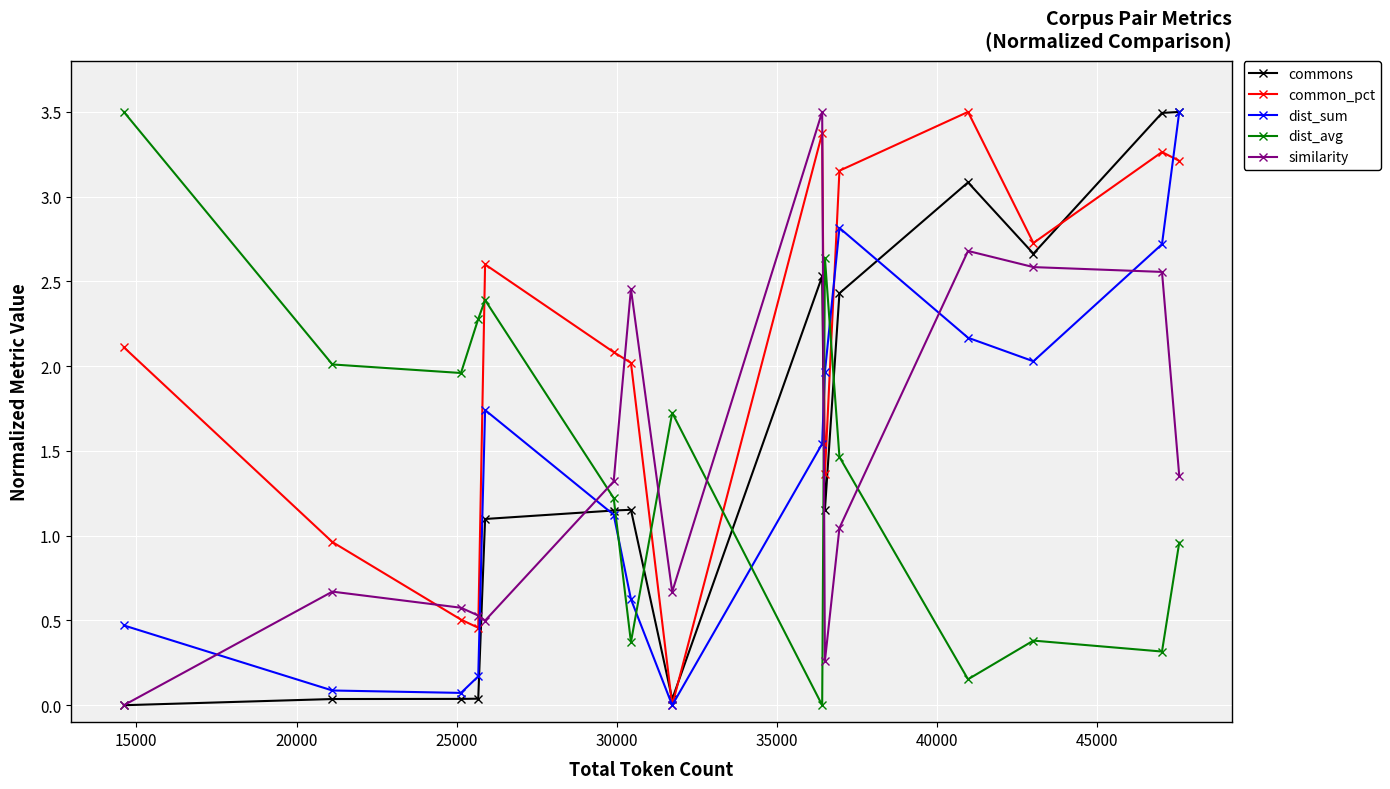

What is the greatest value displayed?

3.5